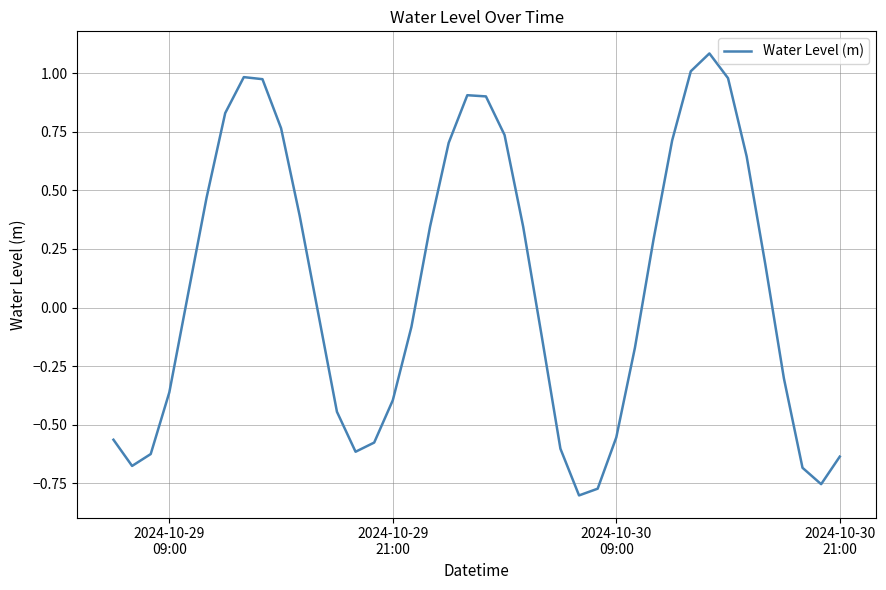

What is the difference between the maximum and minimum values?

1.9